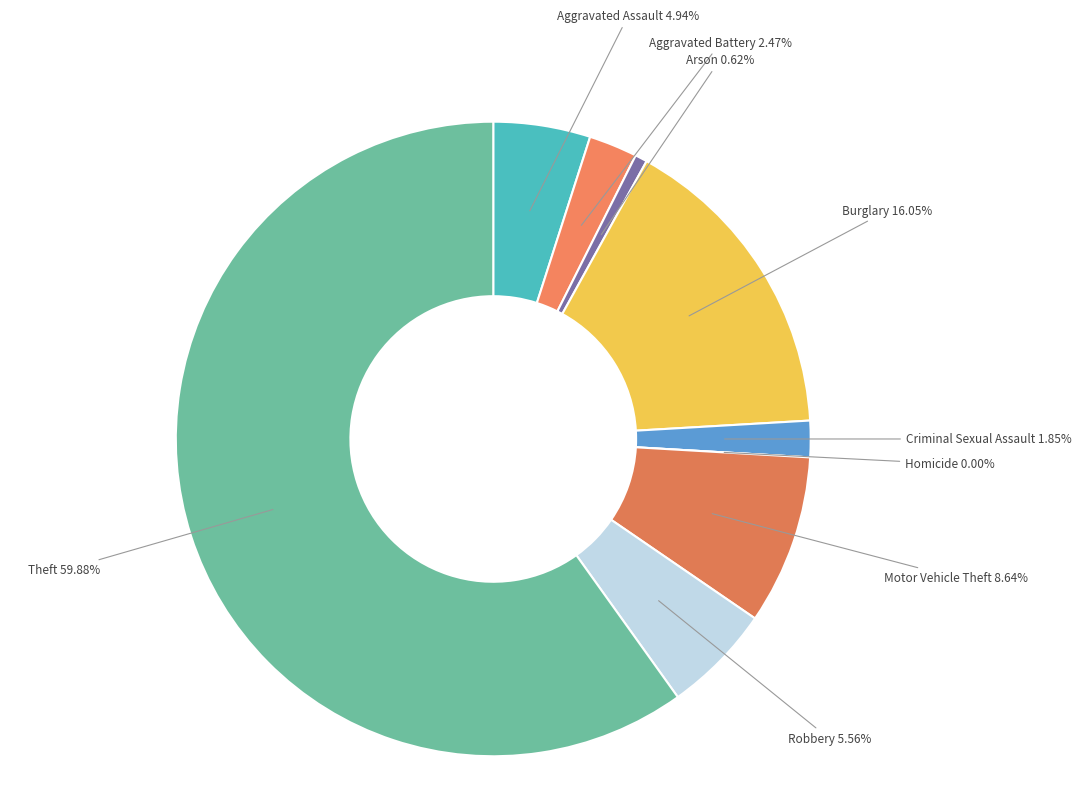

Is the sum of Arson and Theft greater than half?

Yes